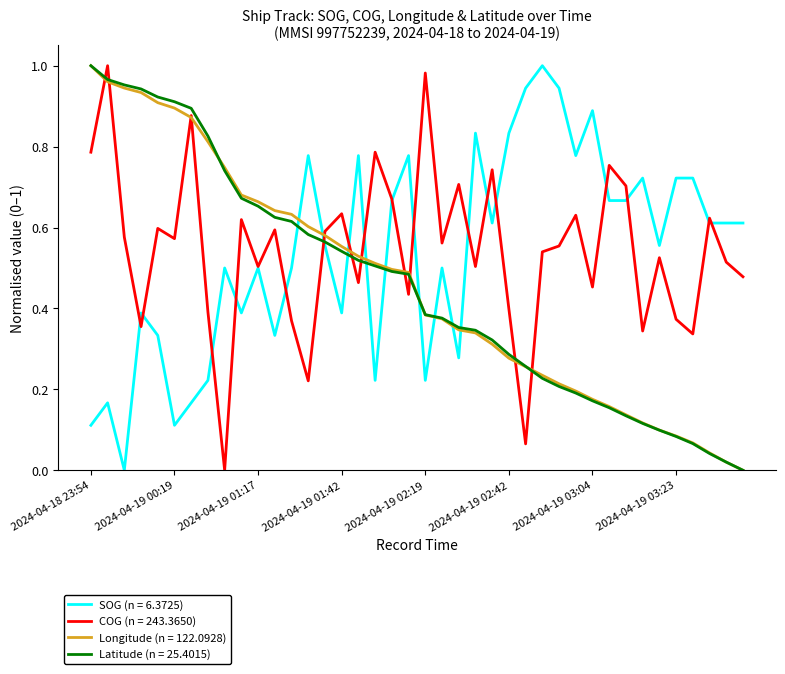

What are all the series names shown in the legend?

SOG (n = 6.3725), COG (n = 243.3650), Longitude (n = 122.0928), Latitude (n = 25.4015)